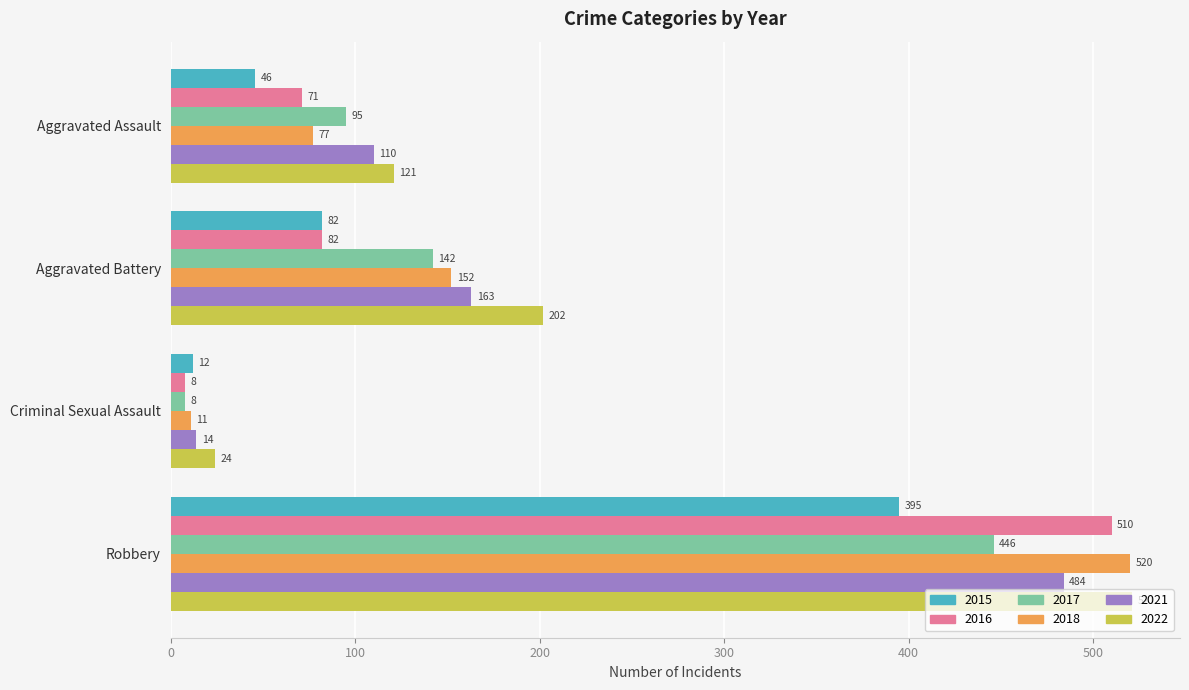

What is the average value of the 2016 series?

168